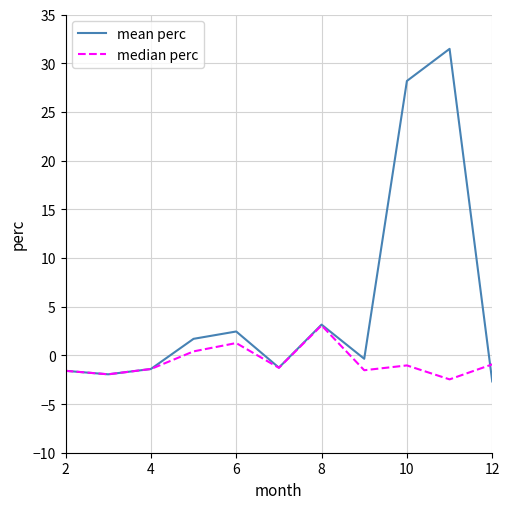

True or false: median perc and mean perc intersect in this chart.

True